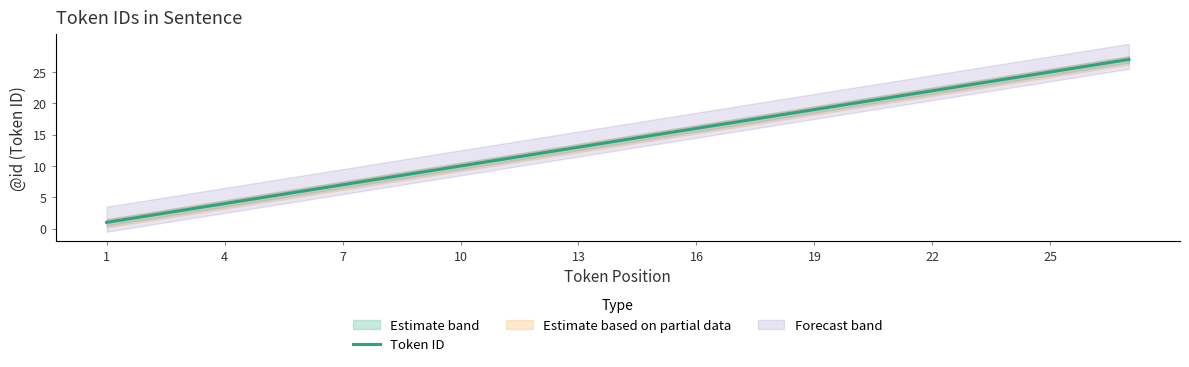

Count the number of values greater than 14.

13